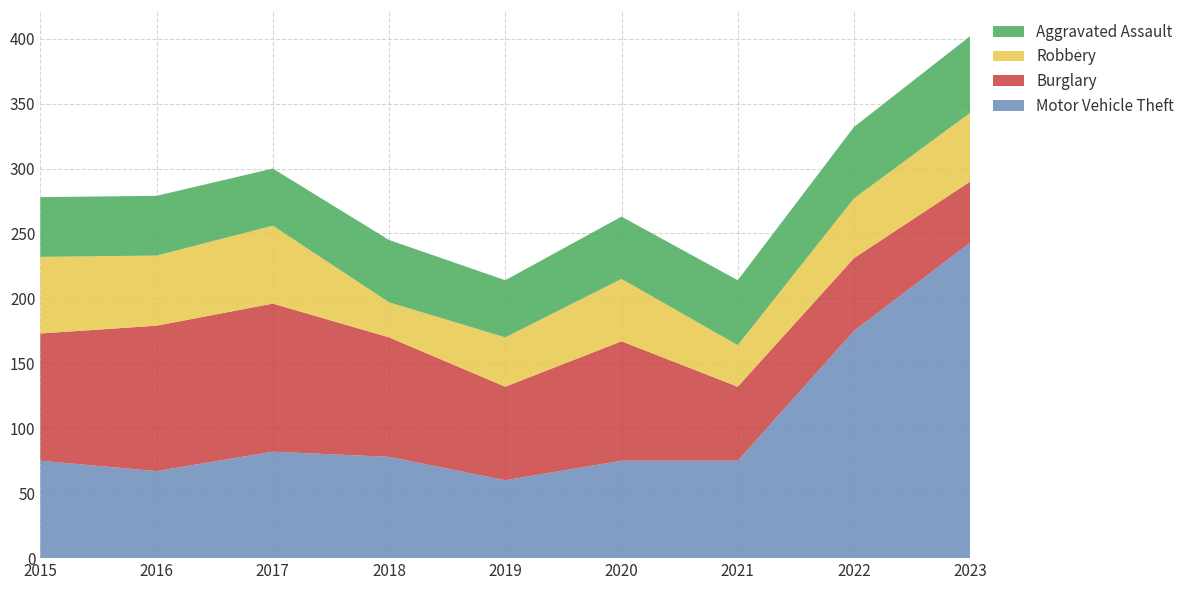

Reading left to right, transcribe all the data shown in this chart.

Aggravated Assault: 46	46	44	48	44	48	50	55	59
Robbery: 59	54	60	27	38	48	32	46	53
Burglary: 98	112	114	92	72	92	57	56	47
Motor Vehicle Theft: 75	67	82	78	60	75	75	175	243